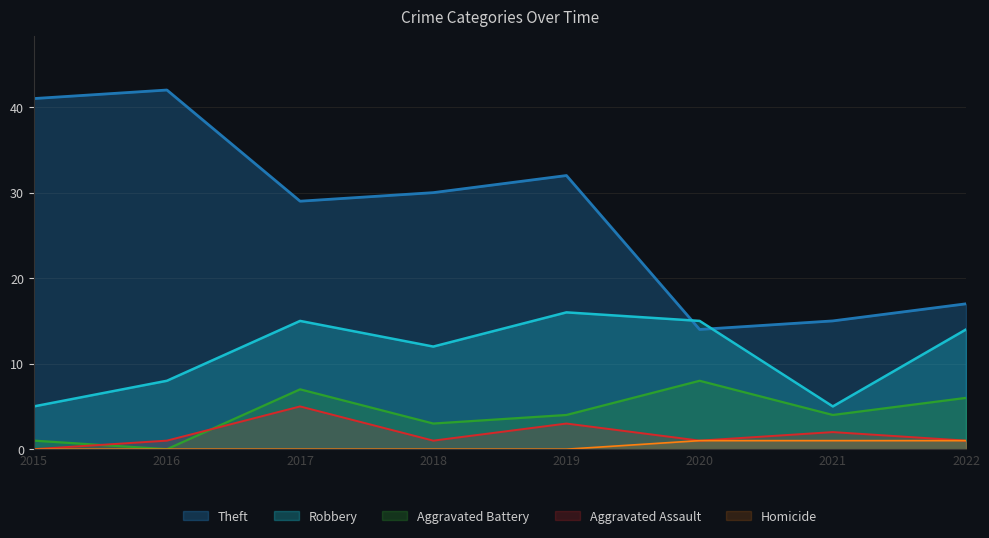

What are all the series names shown in the legend?

Theft, Robbery, Aggravated Battery, Aggravated Assault, Homicide